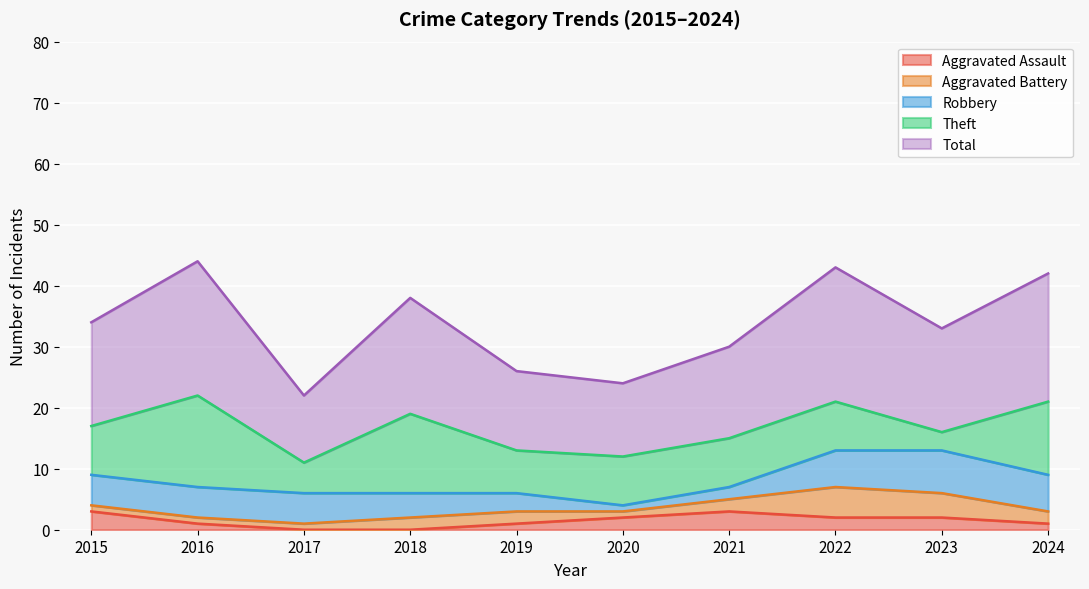

At 2022, list the series in order from largest to smallest.

Total, Theft, Robbery, Aggravated Battery, Aggravated Assault